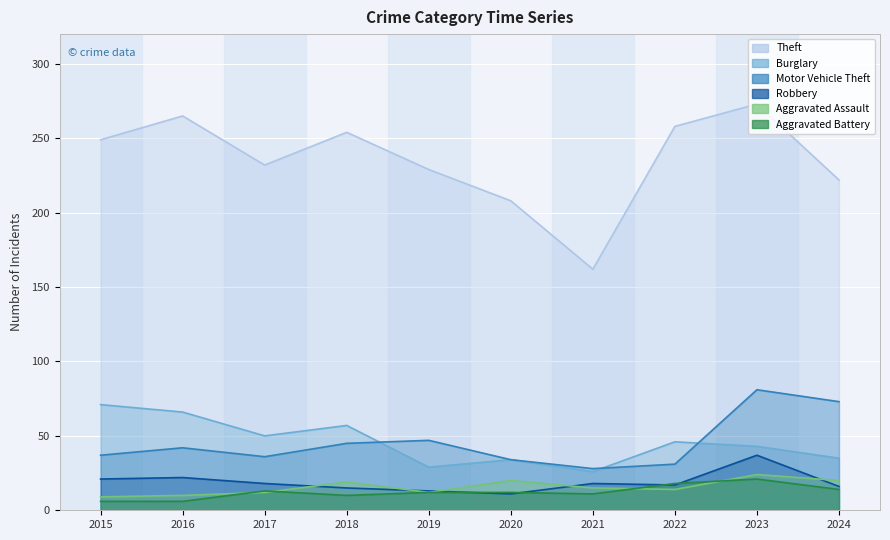

Reading left to right, transcribe all the data shown in this chart.

Theft: 2015=249	2016=265	2017=232	2018=254	2019=229	2020=208	2021=162	2022=258	2023=273	2024=222
Burglary: 2015=71	2016=66	2017=50	2018=57	2019=29	2020=34	2021=26	2022=46	2023=43	2024=35
Motor Vehicle Theft: 2015=37	2016=42	2017=36	2018=45	2019=47	2020=34	2021=28	2022=31	2023=81	2024=73
Robbery: 2015=21	2016=22	2017=18	2018=15	2019=13	2020=11	2021=18	2022=17	2023=37	2024=16
Aggravated Assault: 2015=9	2016=10	2017=12	2018=19	2019=12	2020=20	2021=15	2022=14	2023=24	2024=20
Aggravated Battery: 2015=6	2016=6	2017=13	2018=10	2019=12	2020=12	2021=11	2022=18	2023=21	2024=14